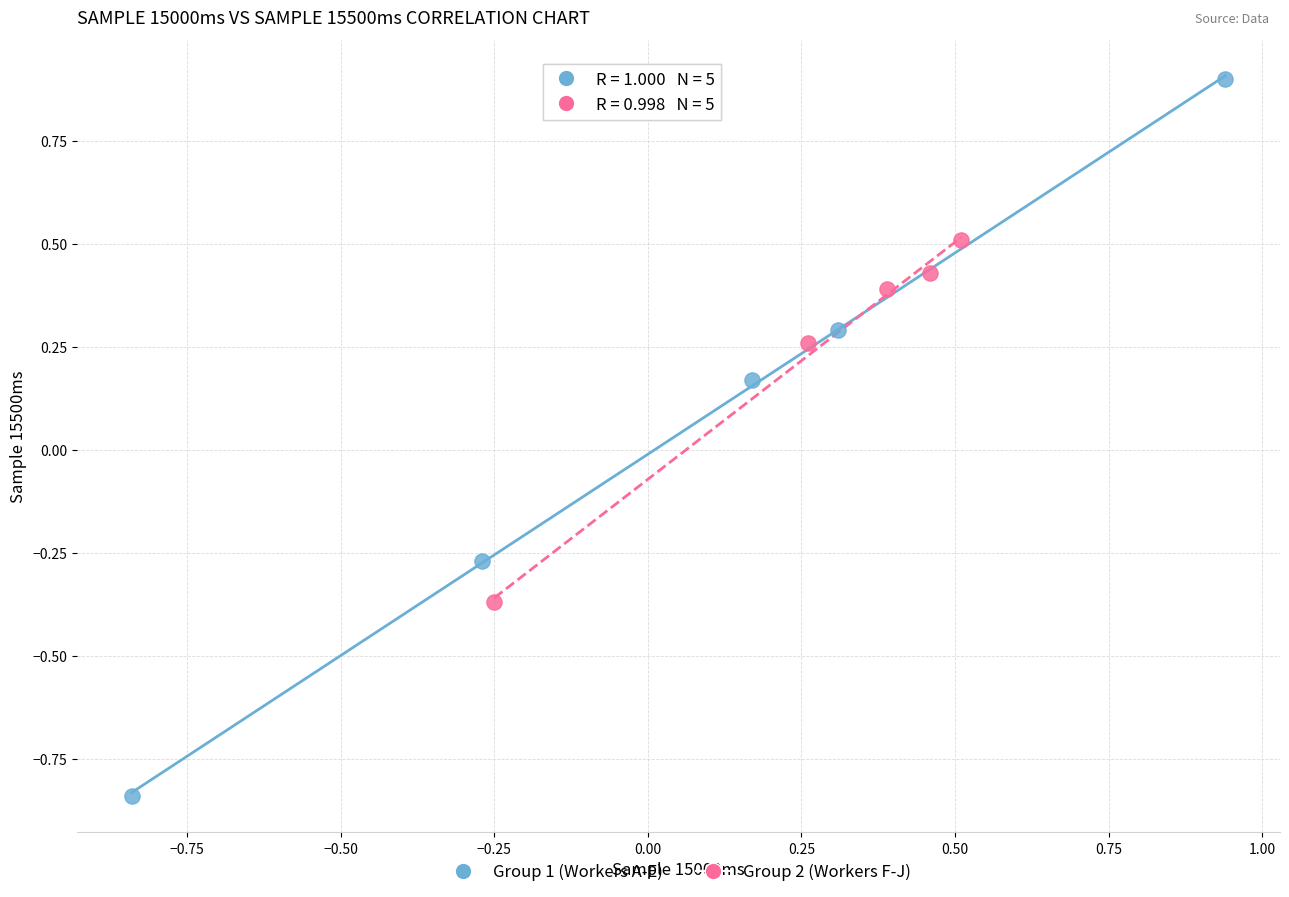

Which series reaches the maximum Y coordinate?

Group 1 (Workers A-E)